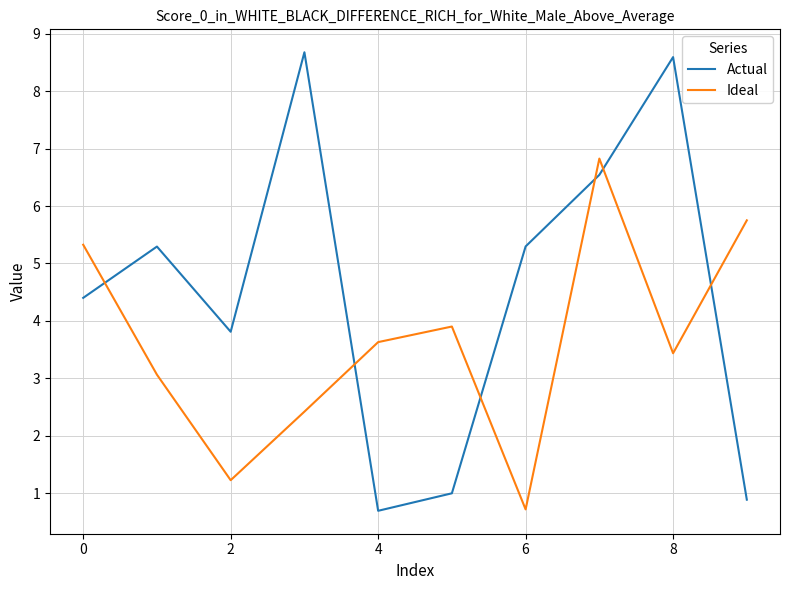

True or false: Actual and Ideal intersect in this chart.

True